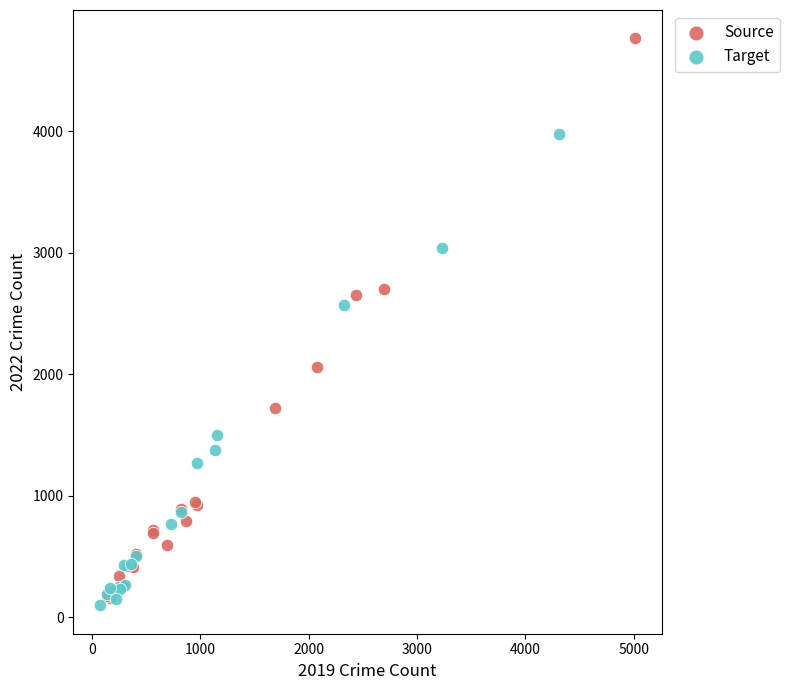

Which series has the largest Y range (max minus min)?

Source